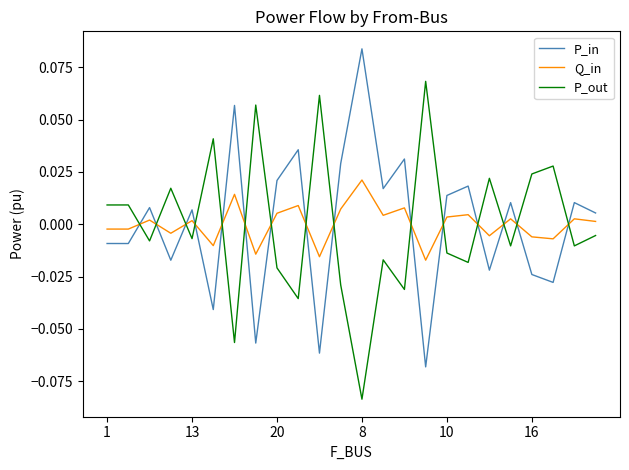

List the series in order of their peak value, lowest first.

Q_in, P_out, P_in